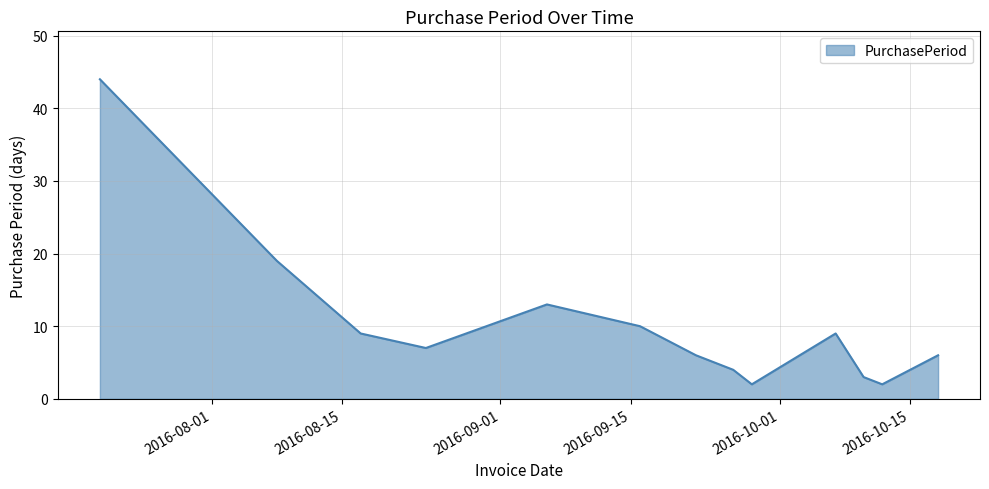

What is the maximum value shown in the chart?

44